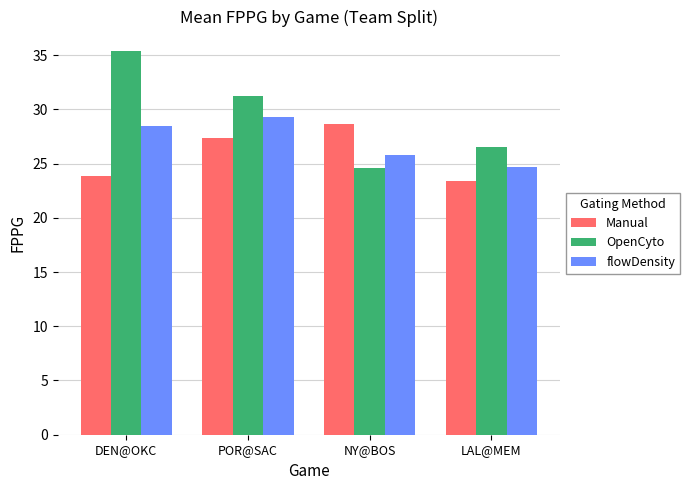

Where does the OpenCyto series first go above 31?

DEN@OKC